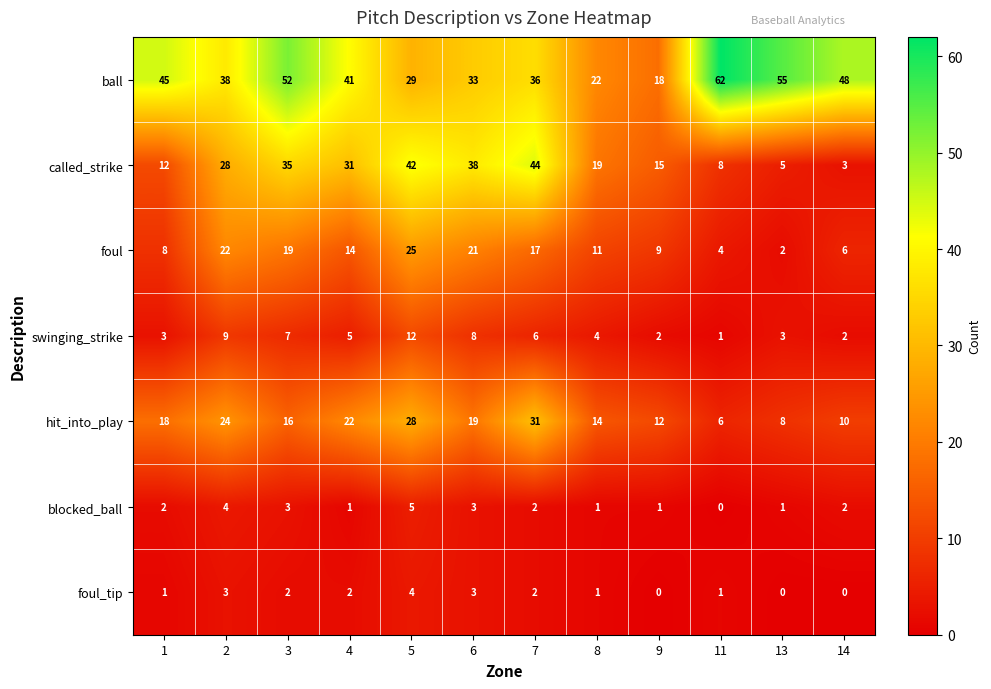

Between 6 and 13, which series saw the biggest shift?

called_strike